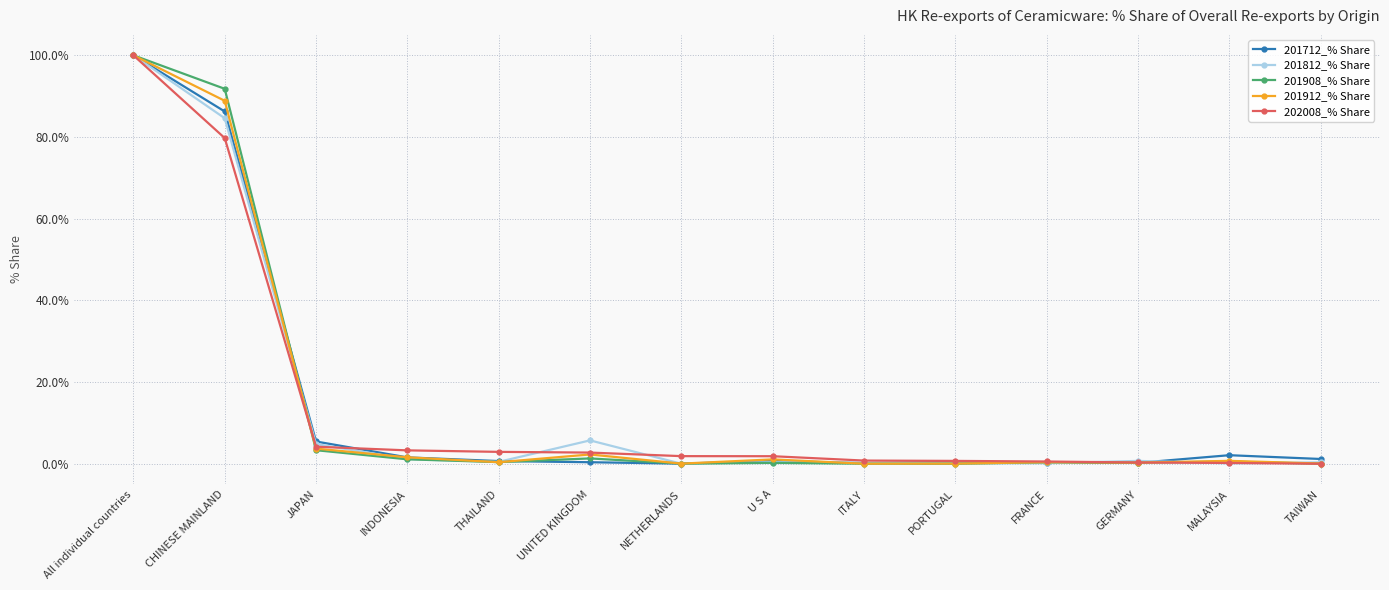

Where does the 202008_% Share series first go above 1?

All individual countries